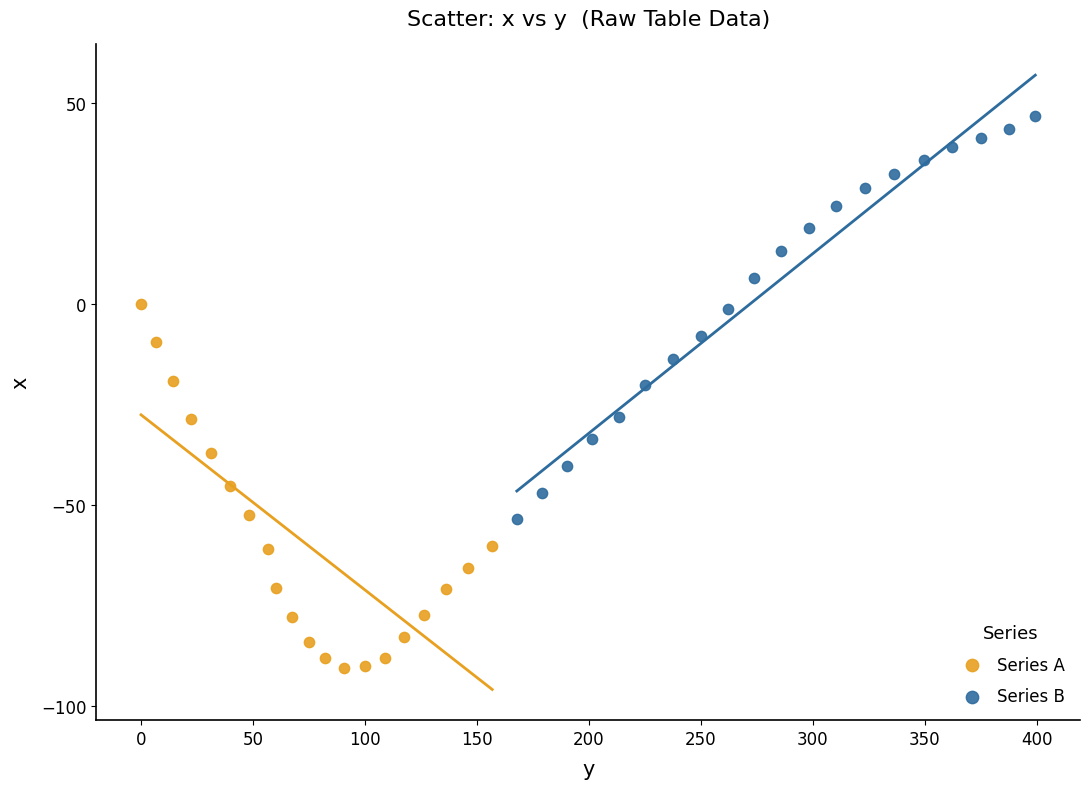

Which series contains the lowest Y value?

Series A